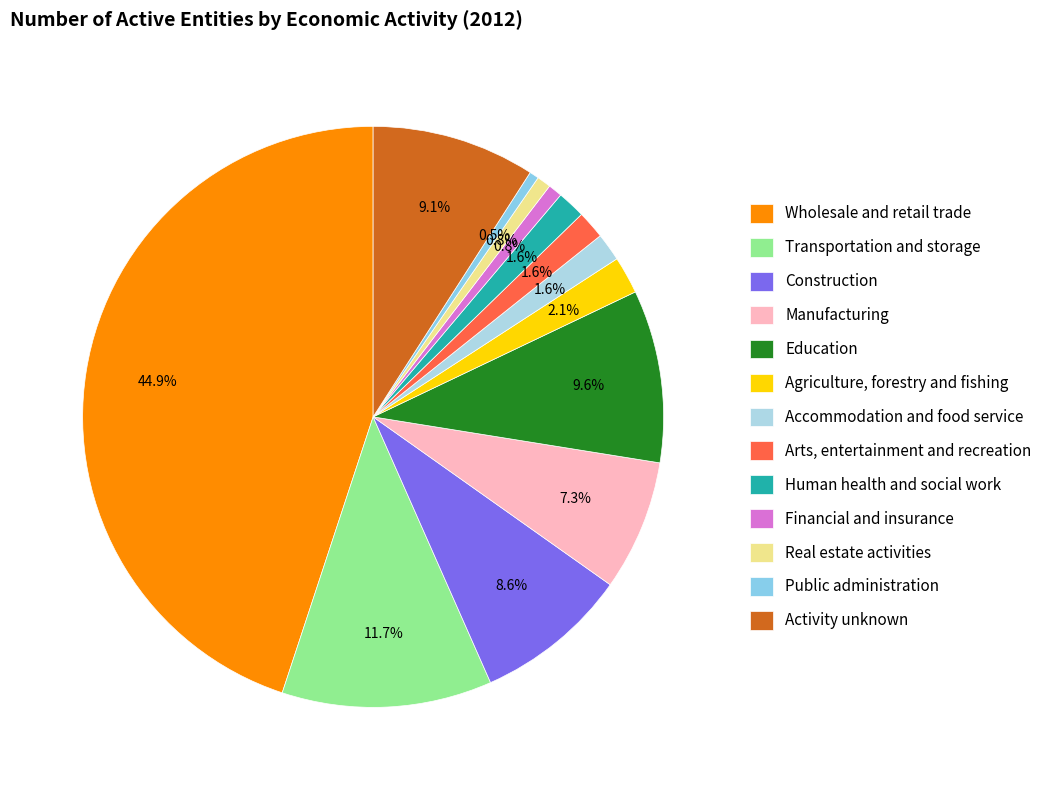

How many slices are in this pie chart?

13